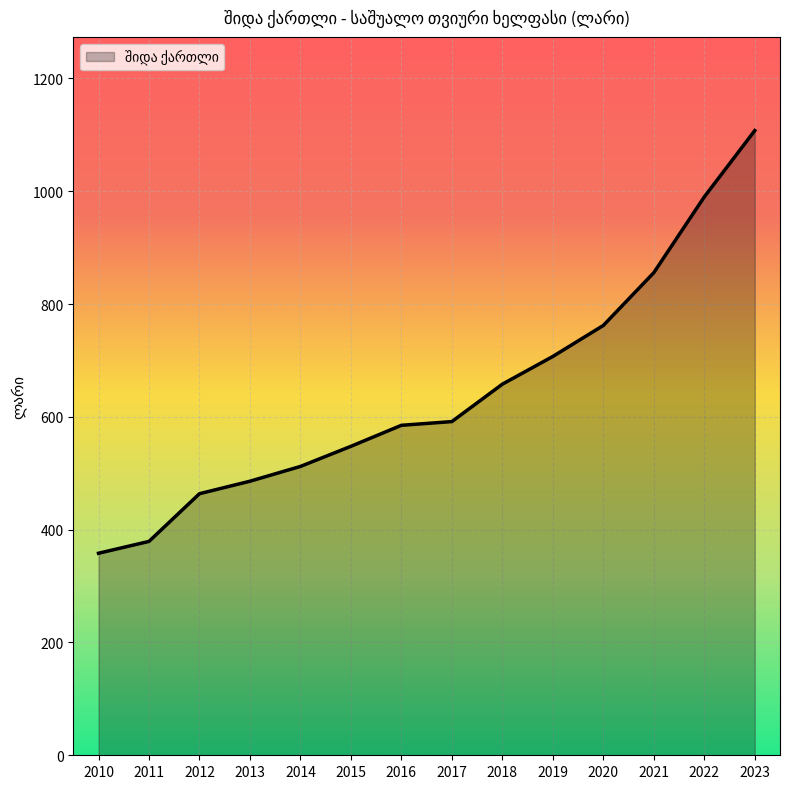

Reading left to right, list all the values displayed in this chart.

2010=358.2	2011=379.2	2012=463.8	2013=485.9	2014=512.1	2015=547.8	2016=585.1	2017=591.7	2018=658.0	2019=707.2	2020=762.1	2021=855.7	2022=990.1	2023=1107.6